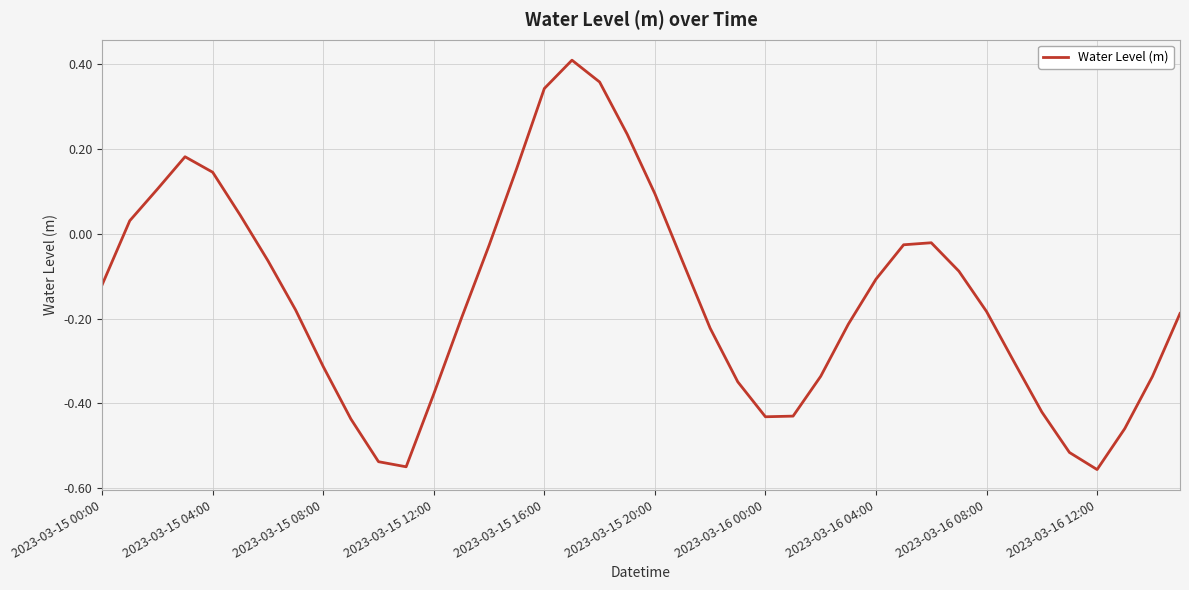

What is the difference between the maximum and minimum values?

1.0